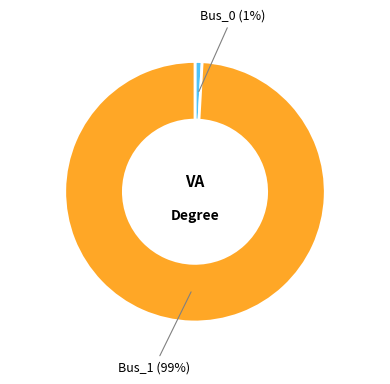

True or false: Bus_0 accounts for 1% of the total.

True